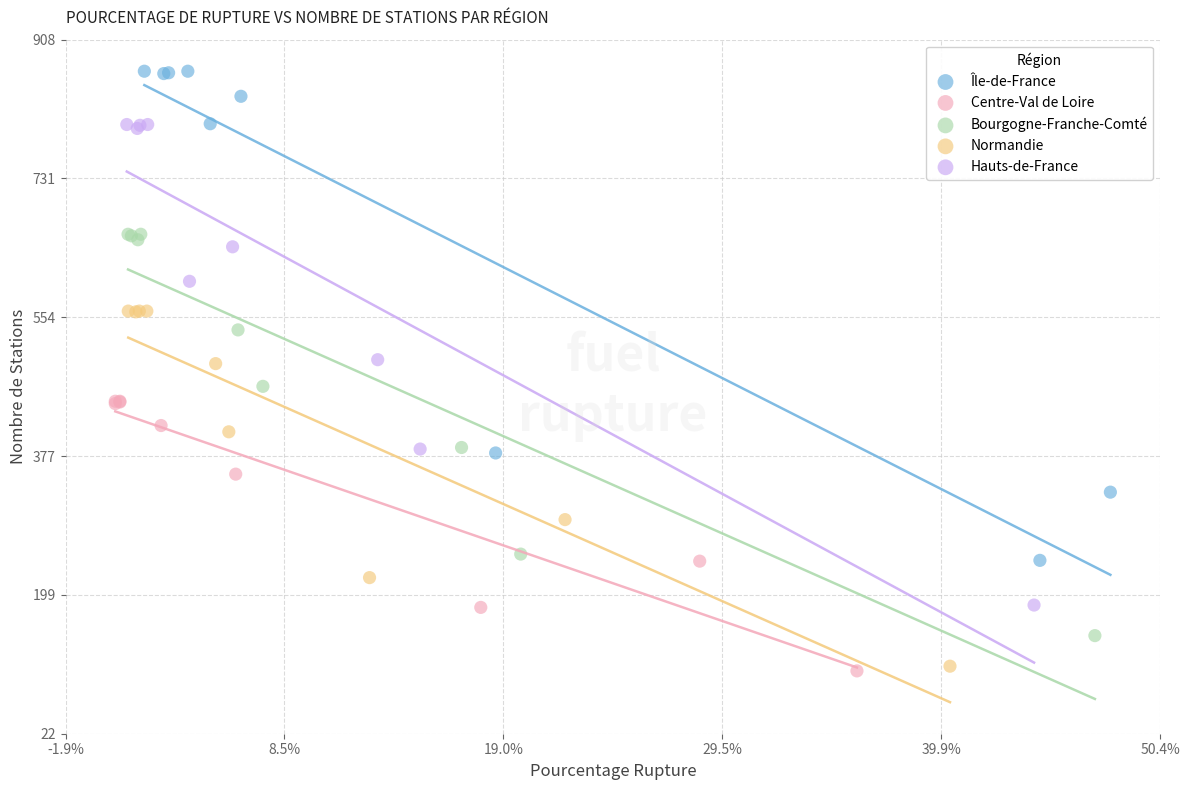

Which series has the largest Y range (max minus min)?

Île-de-France